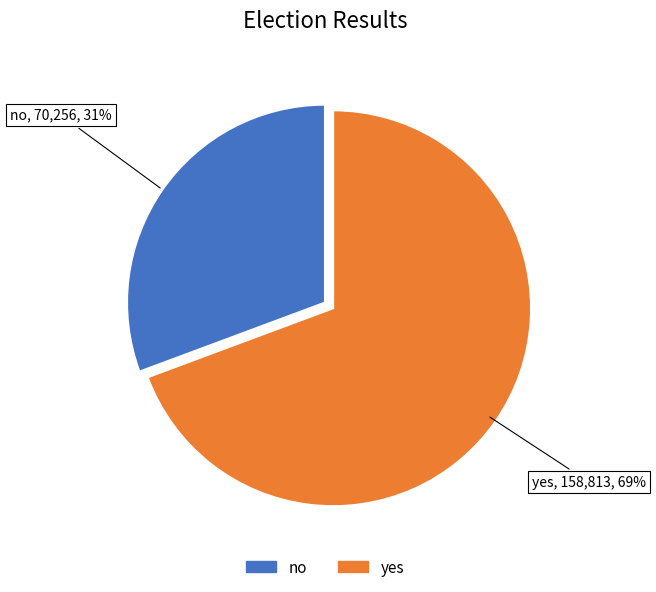

Which slice represents more than half of the pie?

yes